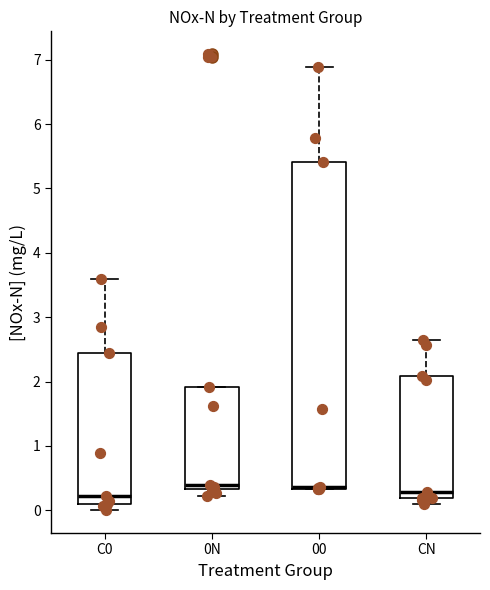

Reading left to right, read every box against the y-axis: the position of its median line, the range the box covers, and the ends of its whiskers. The values are not printed on the chart, so give them approximately, as read against the axis.

C0: median 0.2, box 0.1 to 2.4, whiskers 0.0 to 3.6
0N: median 0.4, box 0.3 to 1.9, whiskers 0.2 to 1.9
00: median 0.4, box 0.3 to 5.4, whiskers 0.3 to 6.9
CN: median 0.3, box 0.2 to 2.1, whiskers 0.1 to 2.6